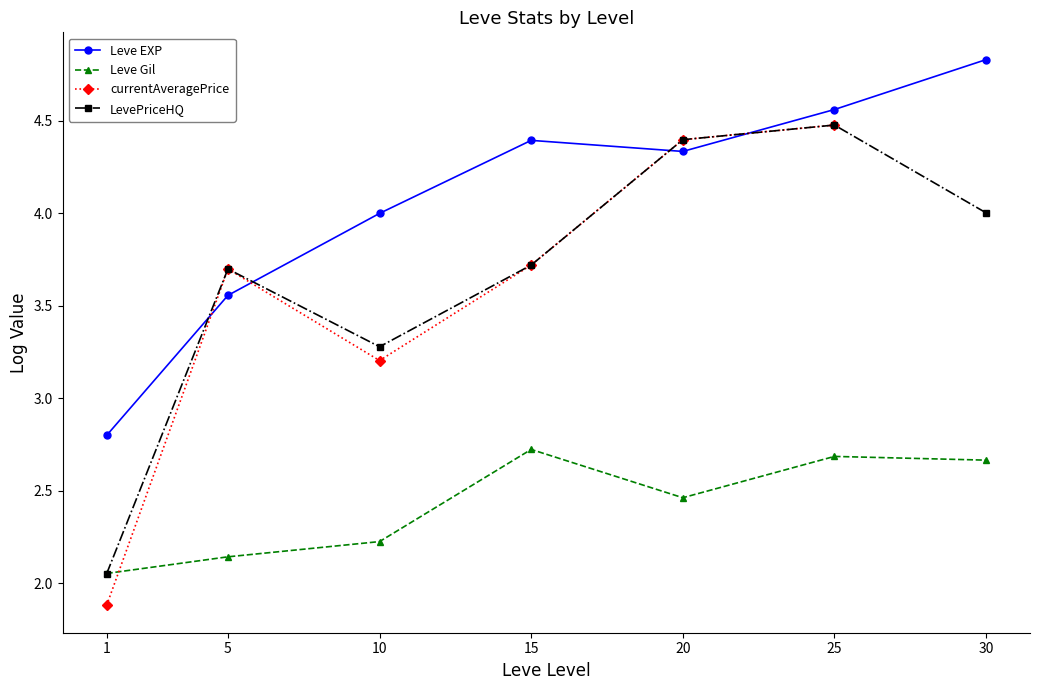

Which label corresponds to the smallest value in the chart?

1